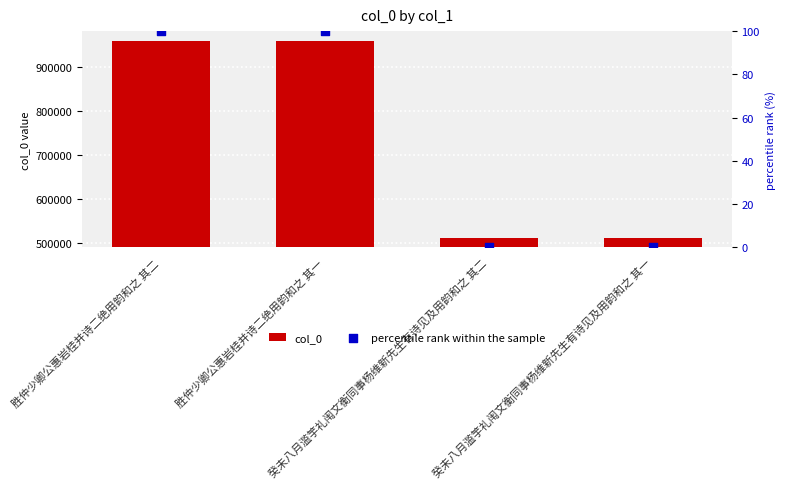

Which series contains the highest Y value?

col_0